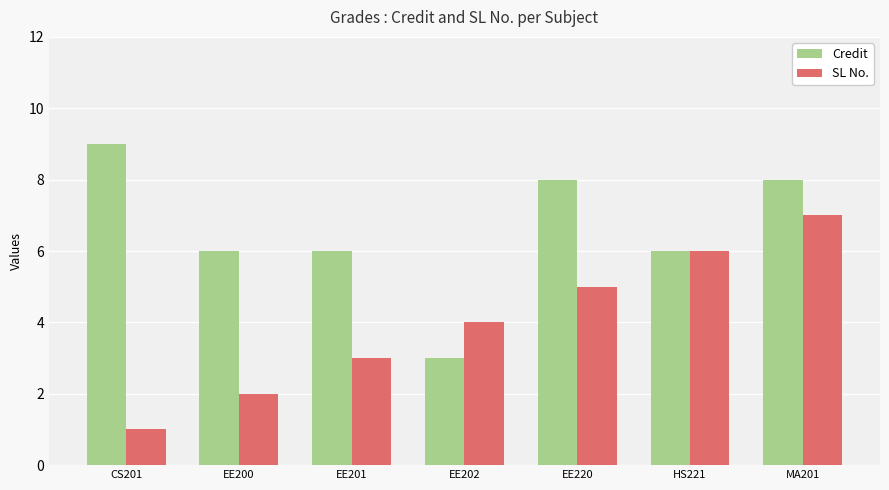

Which series changed the most between EE200 and EE220?

SL No.